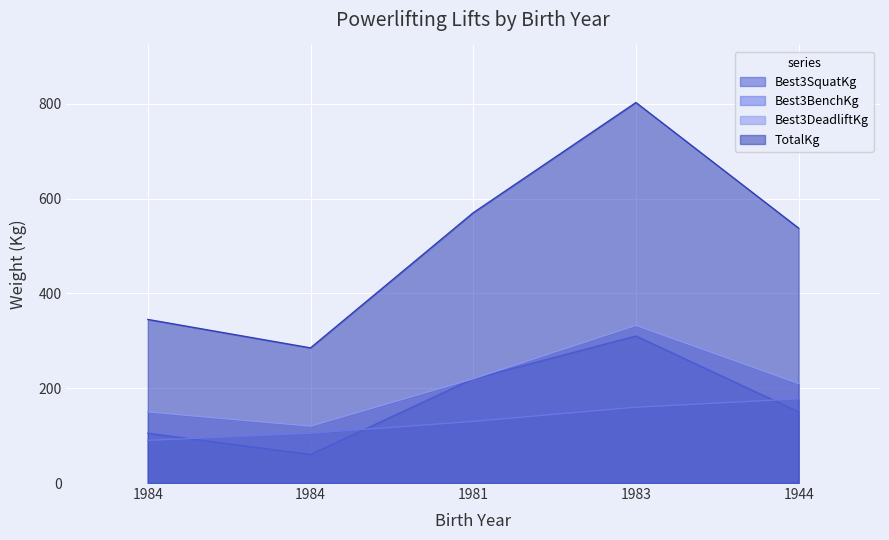

What is the minimum value for Best3SquatKg?

60.0